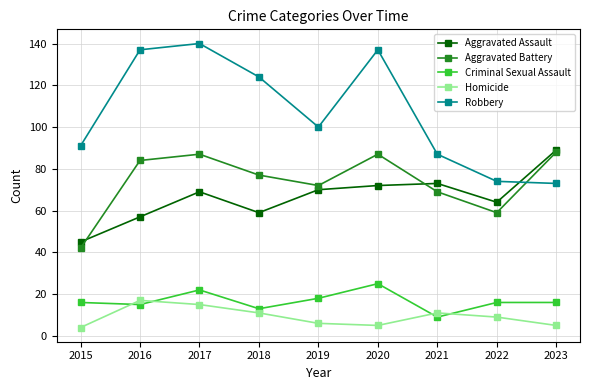

How many lines are shown in the chart?

5